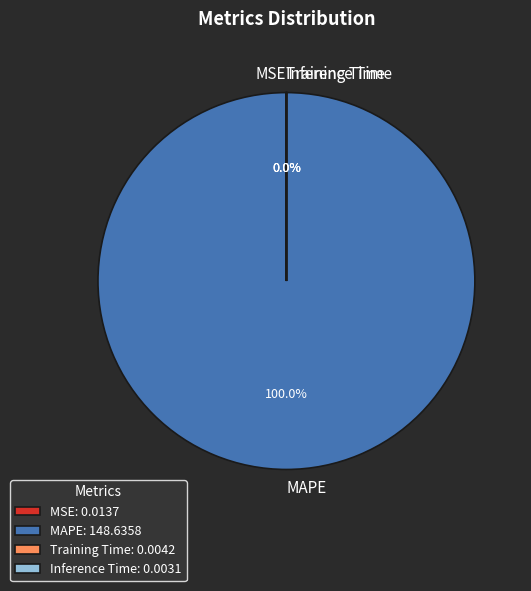

Is there a majority slice in this chart?

Yes